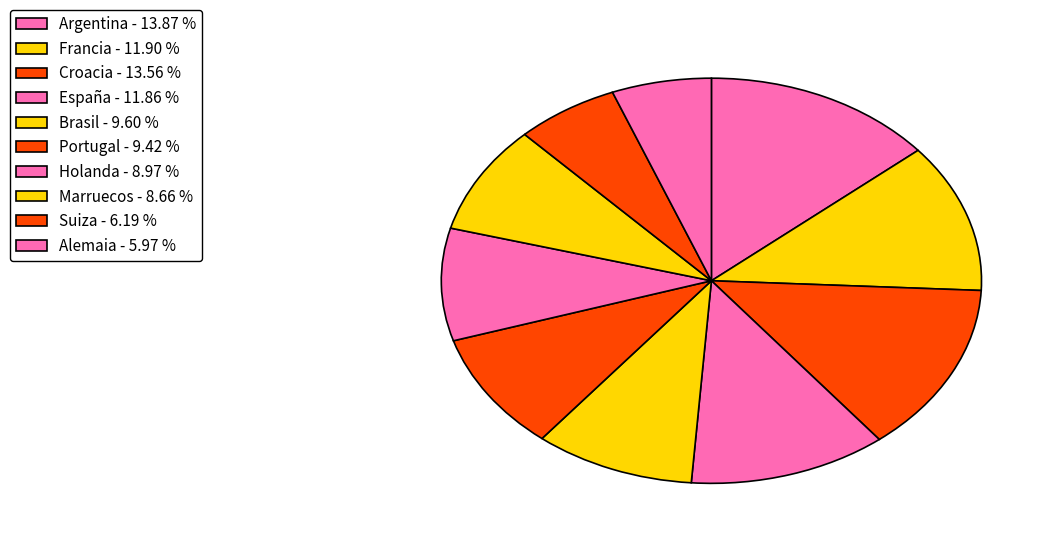

What portion of the pie excludes Marruecos?

91.3%